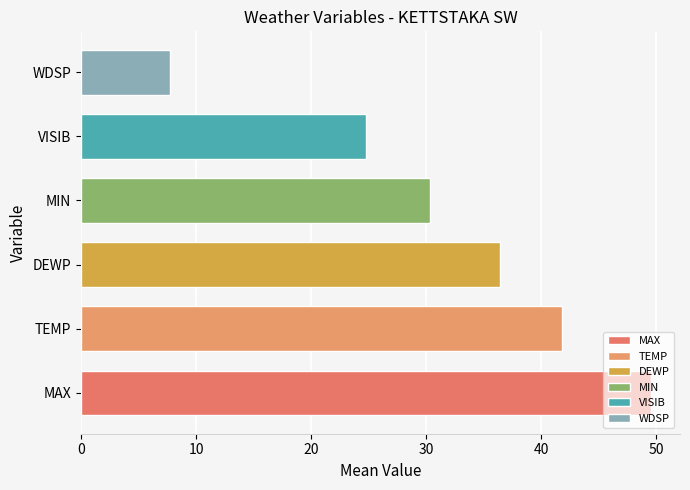

Between MAX and VISIB, which is larger?

MAX